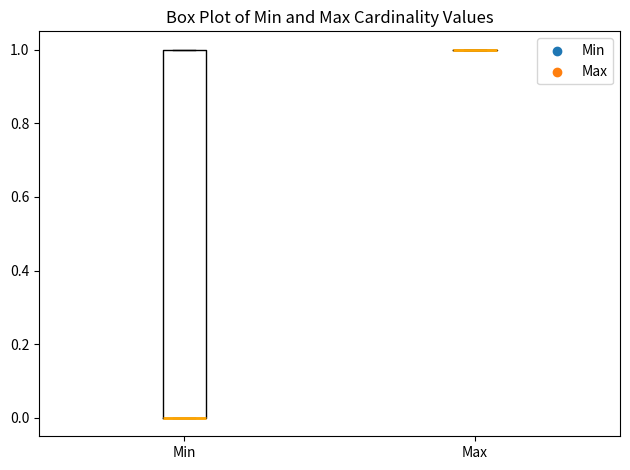

Reading left to right, transcribe this box plot: for each box, give where its median line is, the range the box spans, and where its two whiskers end, as read against the y-axis. The values are not printed on the chart, so give them approximately, as read against the axis.

Min: median 0 (drawn on the box's lower edge), box 0 to 1, whiskers 0 to 1
Max: box collapsed to a line at 1, whiskers 1 to 1